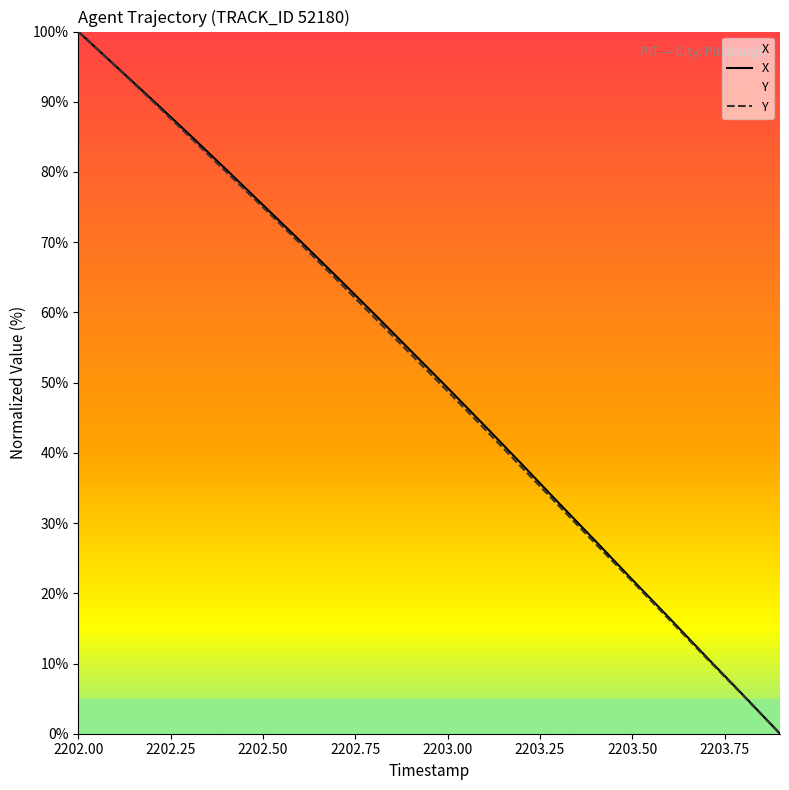

What is the maximum value shown in the chart?

100.0